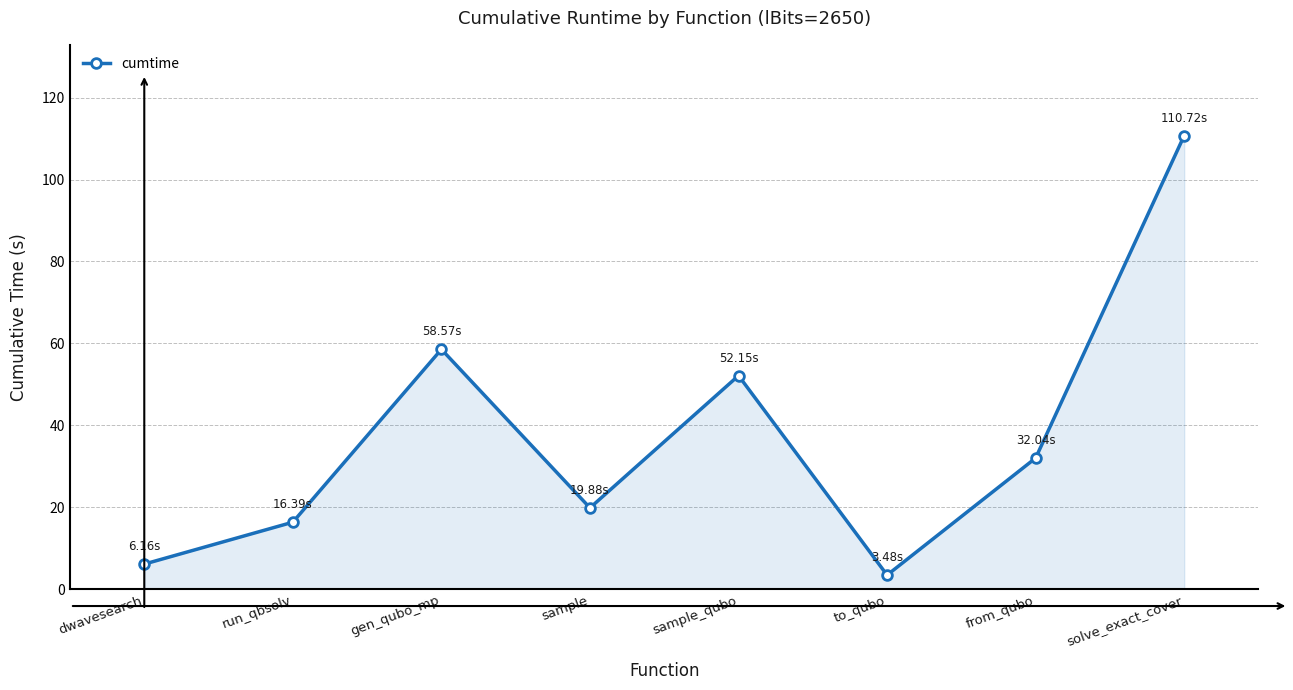

How many lines are shown in the chart?

1